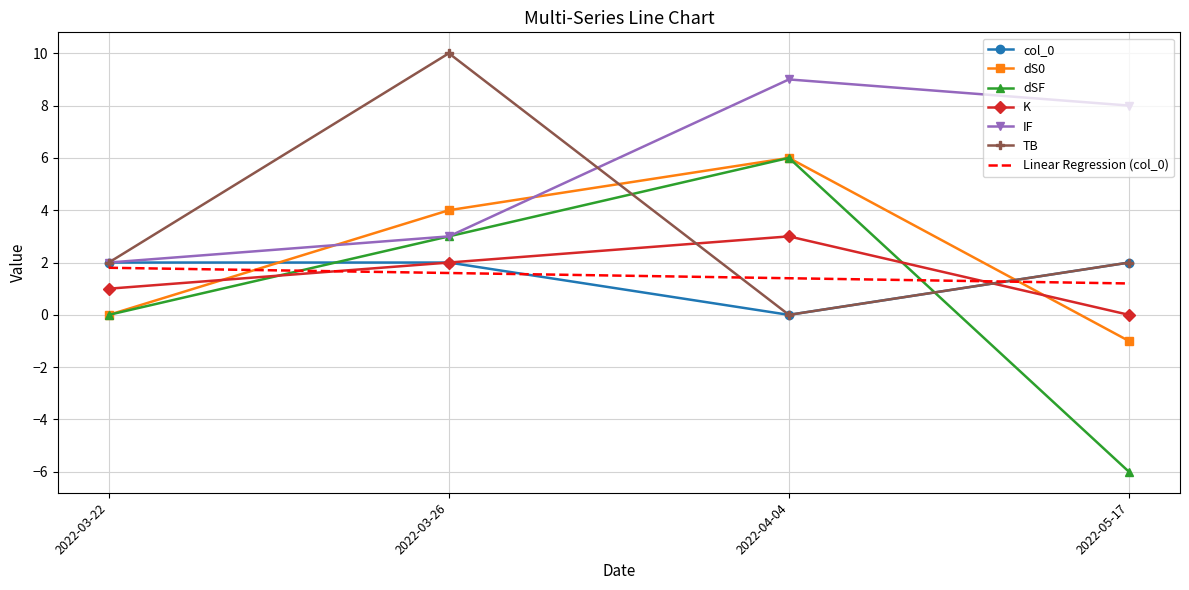

What are all the series names shown in the legend?

col_0, dS0, dSF, K, IF, TB, Linear Regression (col_0)